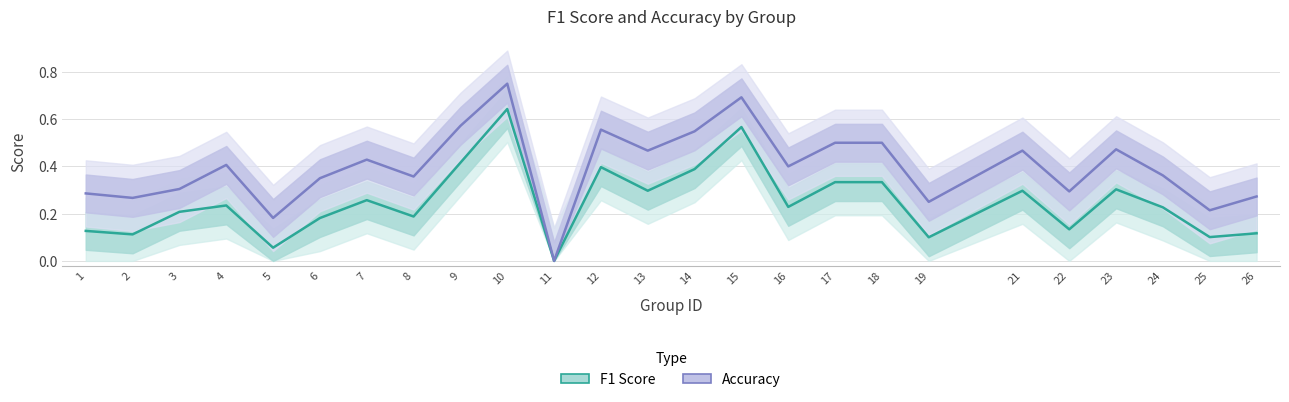

Count the number of categories in the chart.

25